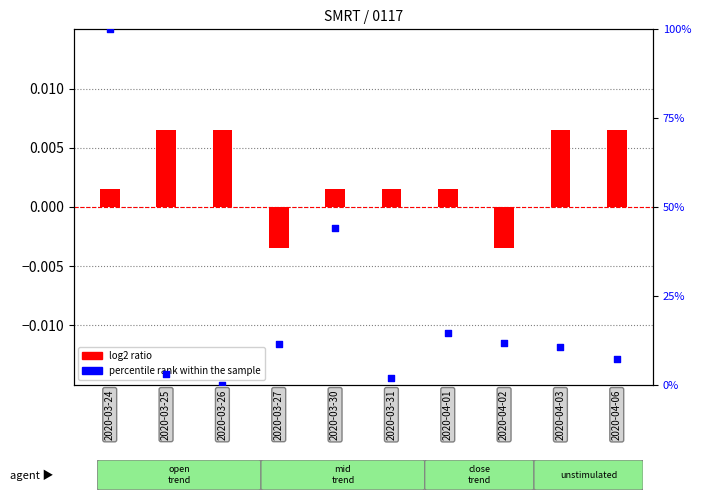

Which series contains the highest Y value?

percentile rank within the sample